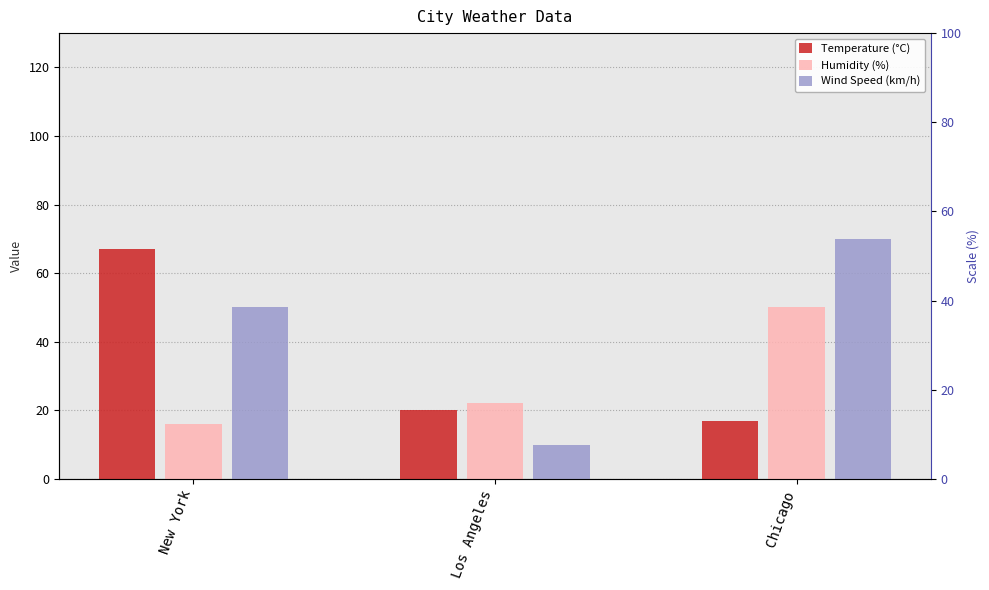

Reading left to right, list all the values displayed in this chart.

Temperature (°C): 67	20	17
Humidity (%): 16	22	50
Wind Speed (km/h): 50	10	70